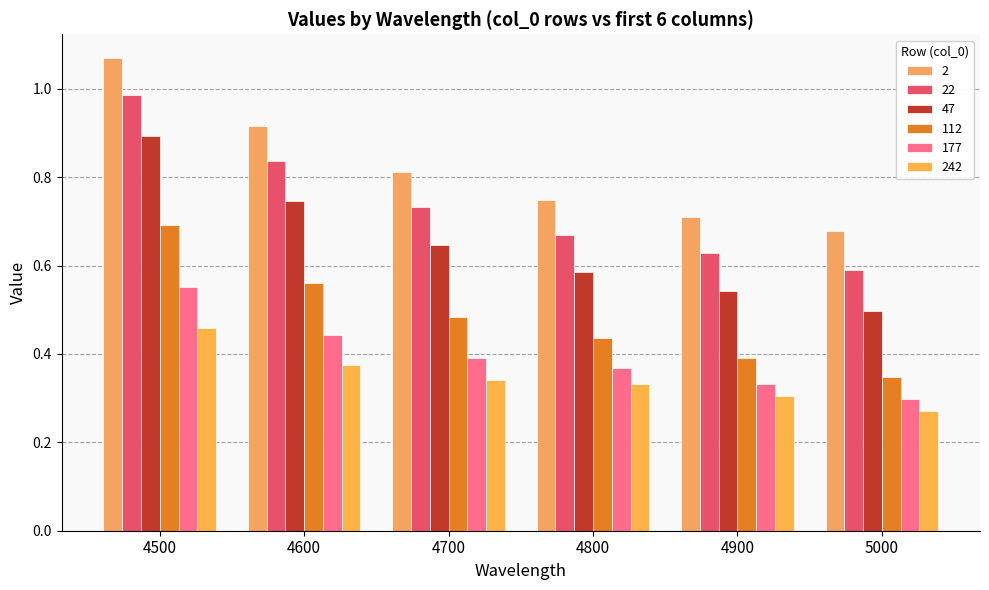

Between 4500 and 5000, which series saw the biggest shift?

22